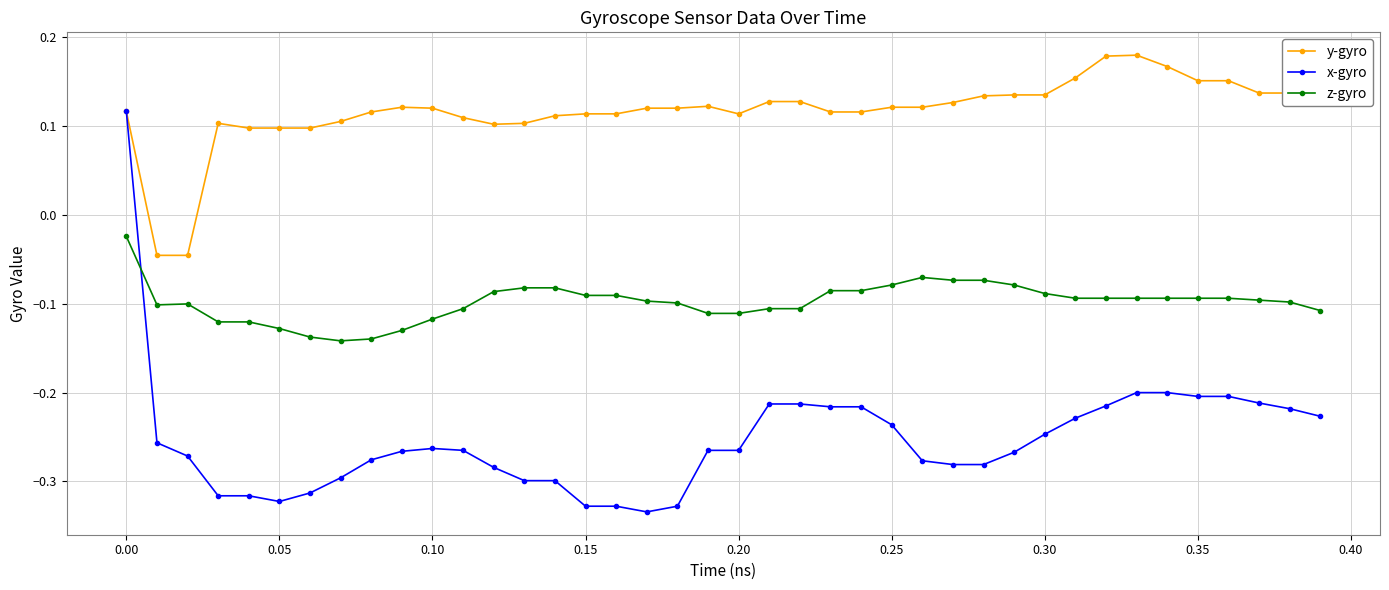

Rank the series by their average value, from lowest to highest.

x-gyro, z-gyro, y-gyro